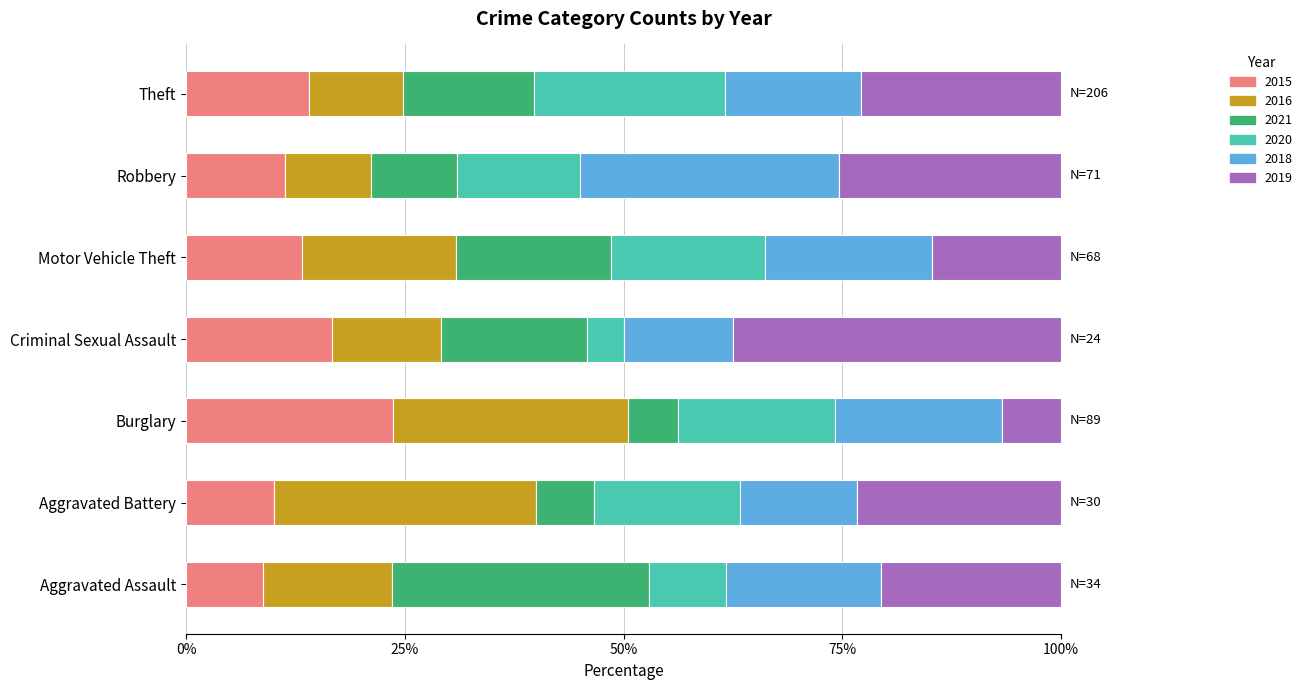

True or false: 2015 has a value of 8.8 at Aggravated Assault.

True